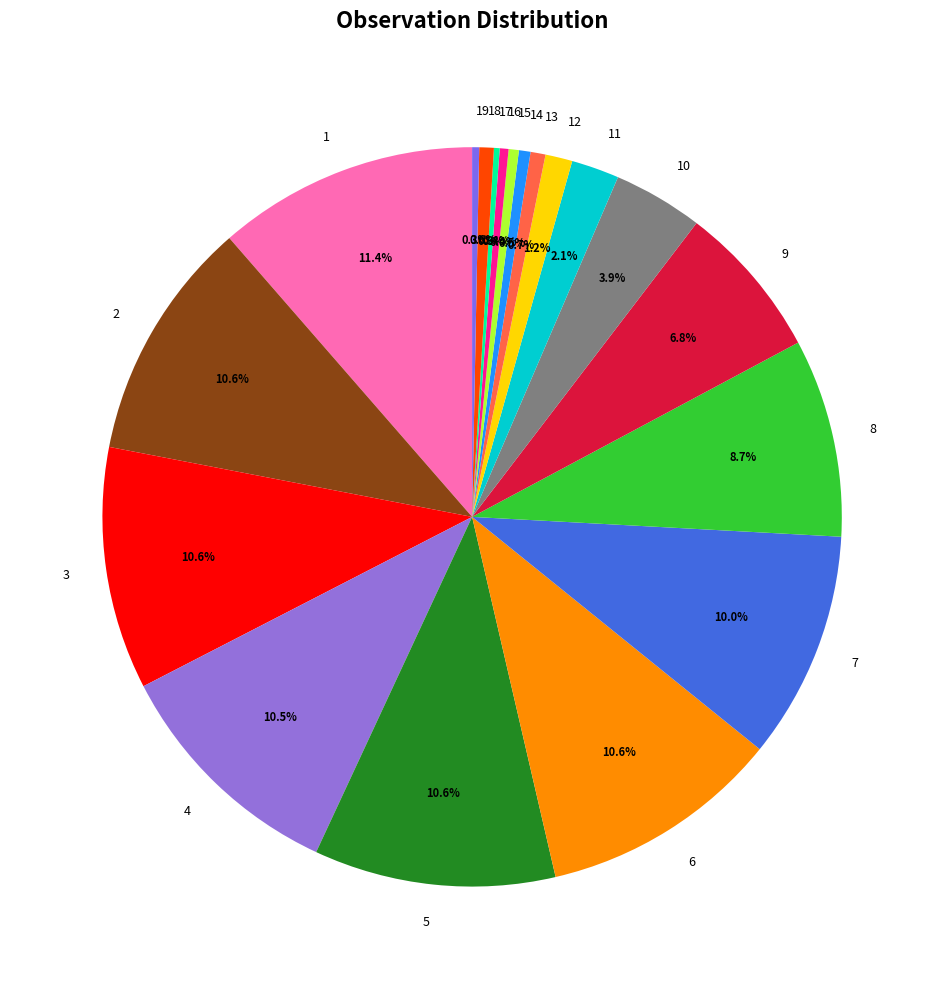

Is there a majority slice in this chart?

No